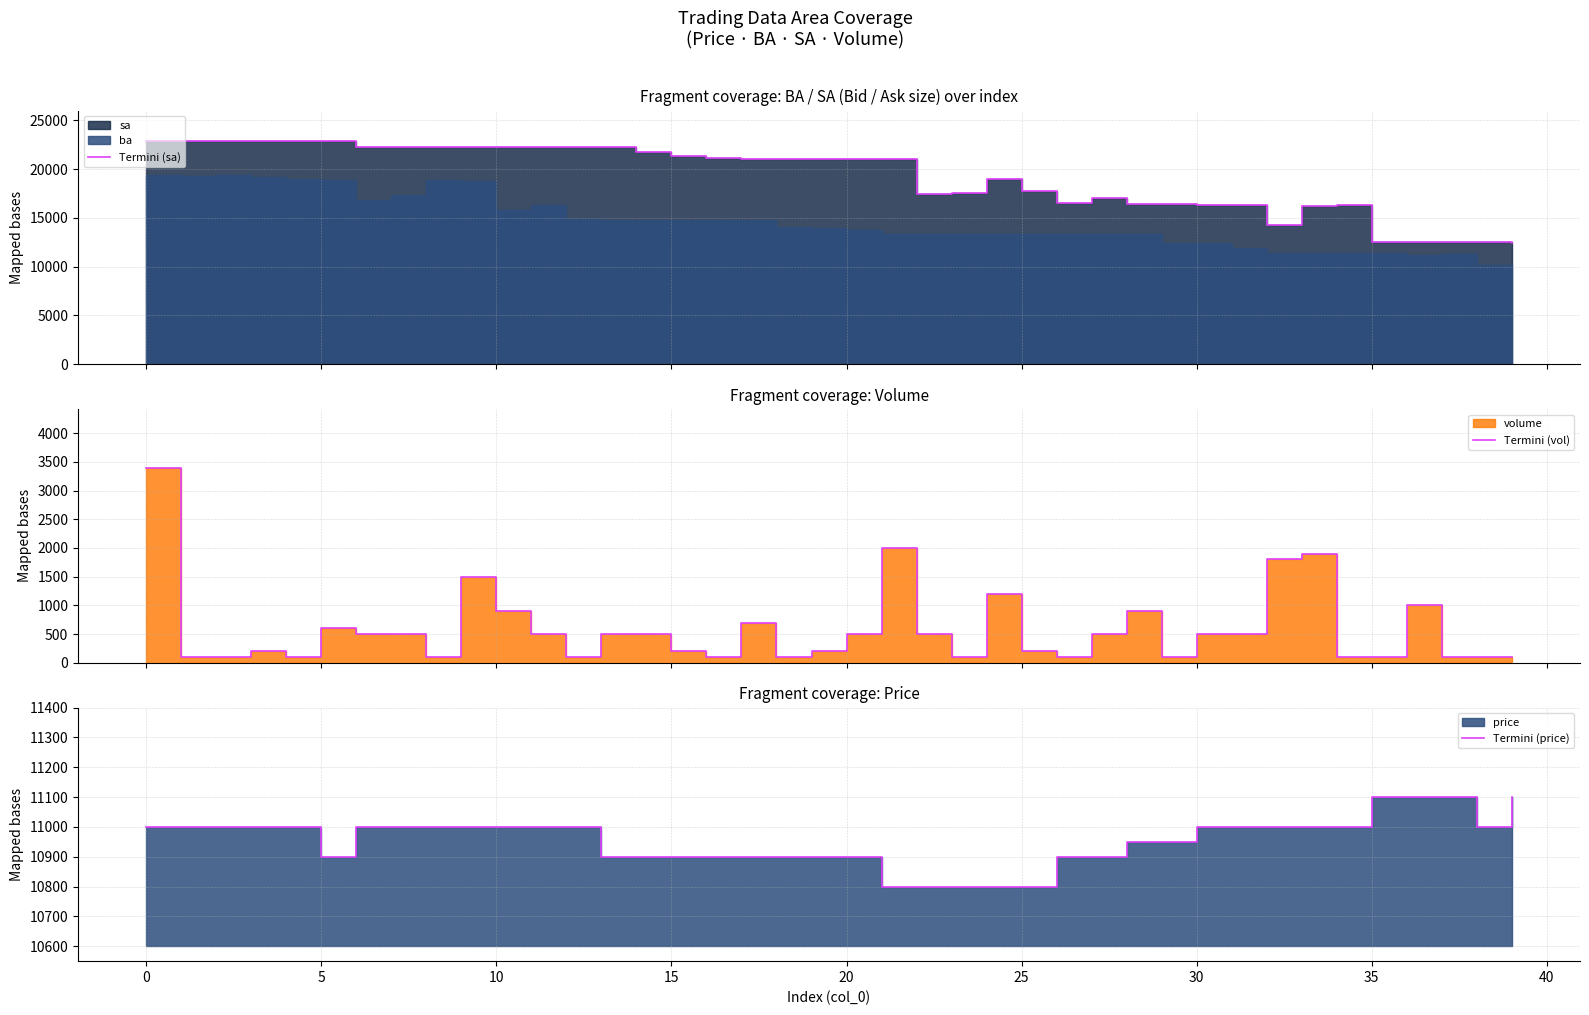

Is the value of Termini (price) at 28 greater than the value of Termini (vol) at 27?

Yes